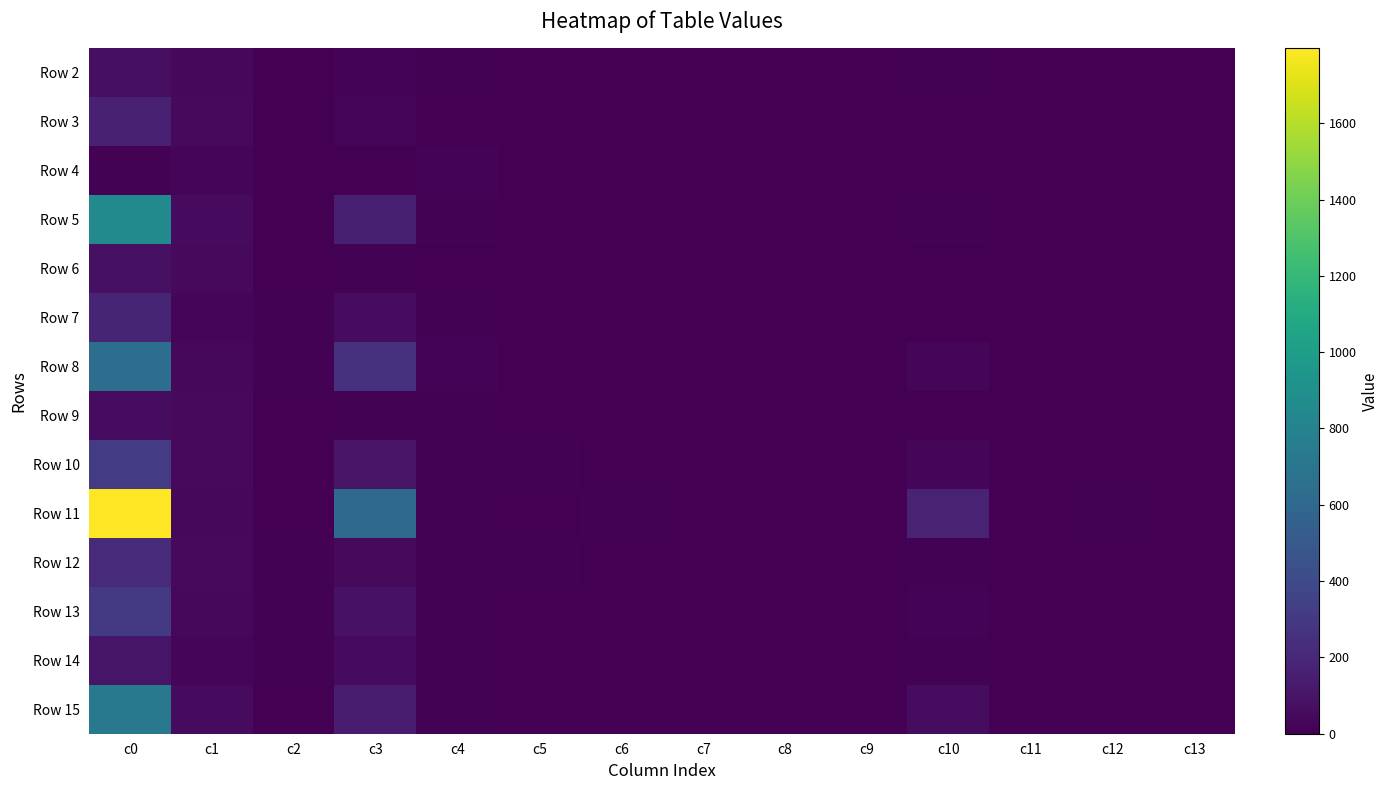

Reading right to left, extract all data points from this chart.

Row 2: c13=0	c12=3	c11=4	c10=8	c9=1	c8=1	c7=2	c6=0	c5=1	c4=9	c3=17	c2=0	c1=38	c0=71
Row 3: c13=0	c12=1	c11=1	c10=4	c9=0	c8=3	c7=0	c6=1	c5=0	c4=6	c3=22	c2=4	c1=45	c0=166
Row 4: c13=0	c12=0	c11=0	c10=0	c9=0	c8=0	c7=0	c6=0	c5=4	c4=18	c3=7	c2=2	c1=34	c0=13
Row 5: c13=4	c12=6	c11=0	c10=10	c9=0	c8=2	c7=0	c6=3	c5=3	c4=9	c3=156	c2=3	c1=51	c0=856
Row 6: c13=0	c12=7	c11=2	c10=5	c9=0	c8=5	c7=0	c6=1	c5=6	c4=6	c3=12	c2=1	c1=45	c0=82
Row 7: c13=1	c12=0	c11=1	c10=5	c9=1	c8=0	c7=0	c6=0	c5=3	c4=11	c3=59	c2=8	c1=35	c0=186
Row 8: c13=0	c12=0	c11=2	c10=32	c9=1	c8=1	c7=0	c6=2	c5=3	c4=16	c3=258	c2=9	c1=40	c0=649
Row 9: c13=0	c12=3	c11=2	c10=3	c9=0	c8=0	c7=0	c6=0	c5=0	c4=9	c3=12	c2=6	c1=46	c0=62
Row 10: c13=0	c12=6	c11=3	c10=25	c9=0	c8=1	c7=0	c6=1	c5=8	c4=13	c3=97	c2=3	c1=45	c0=319
Row 11: c13=1	c12=9	c11=3	c10=172	c9=3	c8=2	c7=0	c6=9	c5=0	c4=14	c3=616	c2=7	c1=40	c0=1796
Row 12: c13=0	c12=3	c11=2	c10=11	c9=0	c8=6	c7=0	c6=3	c5=9	c4=9	c3=47	c2=9	c1=45	c0=217
Row 13: c13=1	c12=2	c11=2	c10=17	c9=1	c8=0	c7=0	c6=0	c5=3	c4=11	c3=88	c2=8	c1=38	c0=303
Row 14: c13=0	c12=5	c11=2	c10=9	c9=1	c8=6	c7=0	c6=2	c5=0	c4=14	c3=50	c2=8	c1=28	c0=103
Row 15: c13=0	c12=2	c11=4	c10=58	c9=1	c8=2	c7=0	c6=3	c5=7	c4=10	c3=147	c2=0	c1=53	c0=728